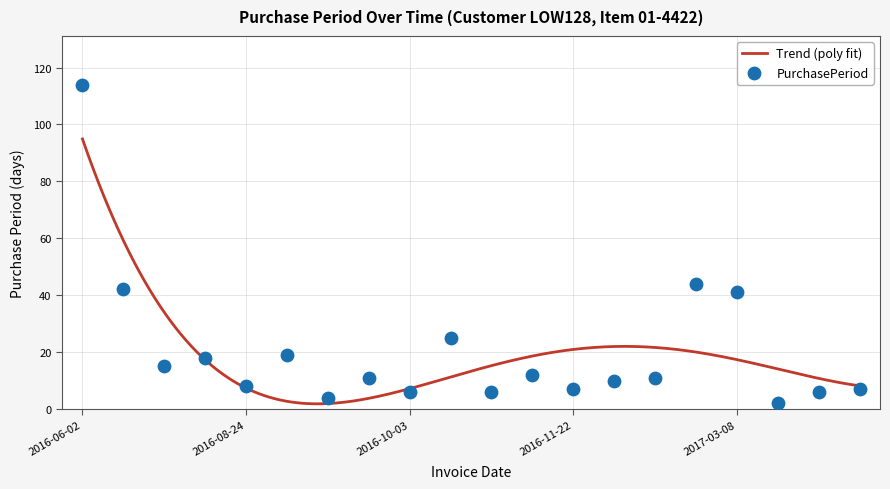

Approximately how many times larger is the value at 2016-10-03 compared to 2017-03-10?

3.0